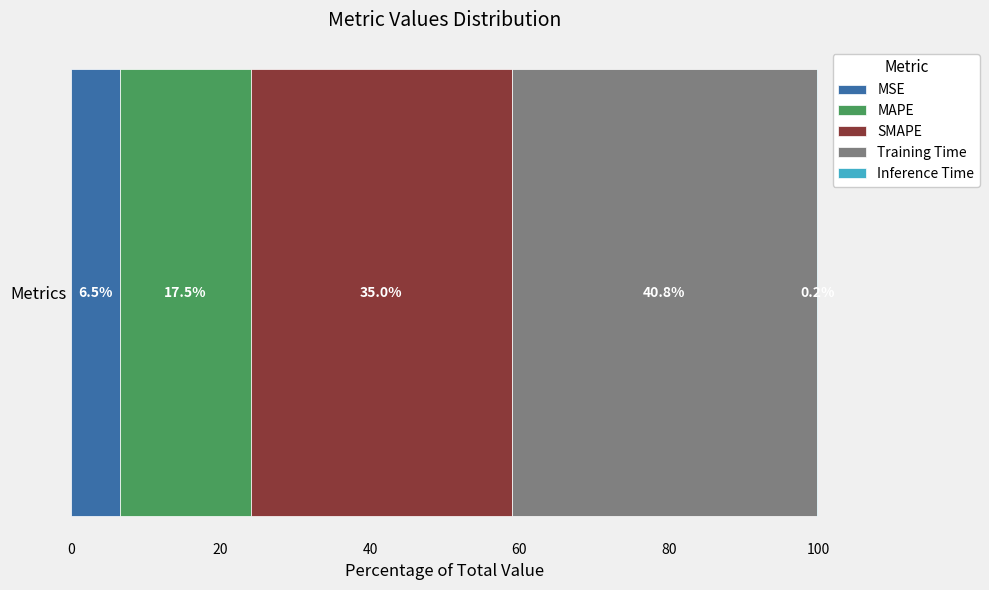

What is the highest value of the MSE series?

6.5